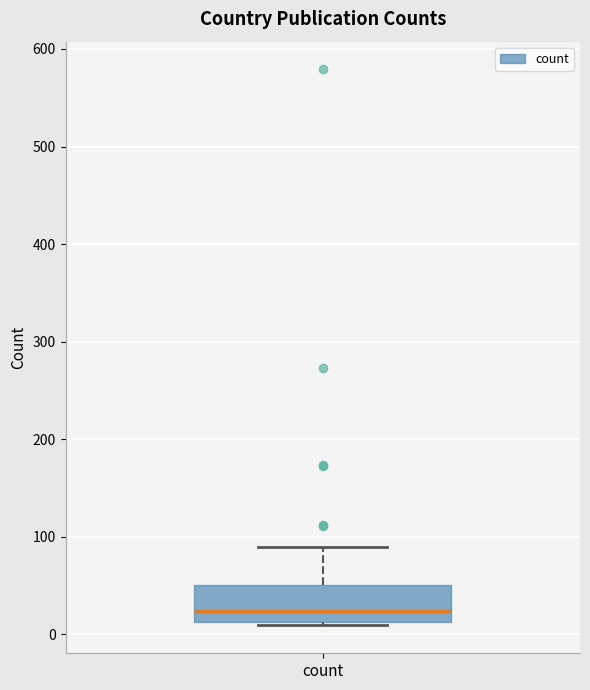

Where does the upper whisker of the box for count end on the y-axis? The values are not printed on the chart, so give them approximately, as read against the axis.

90